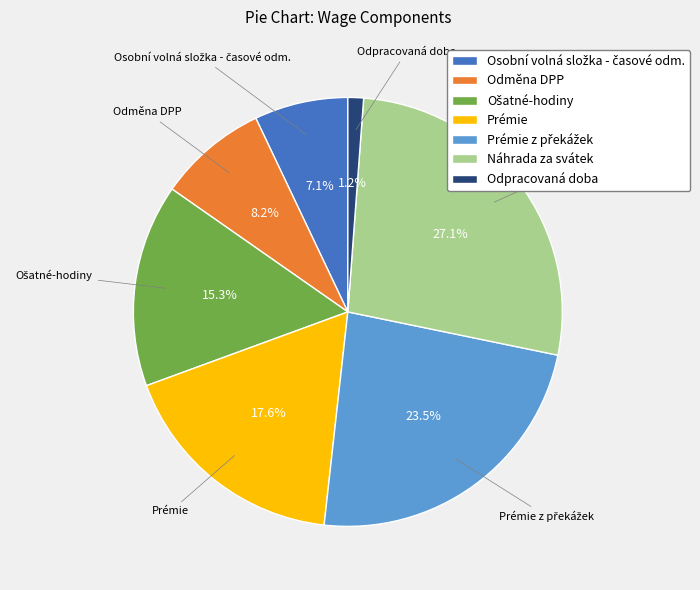

Combined, do Odpracovaná doba and Prémie account for over 50%?

No